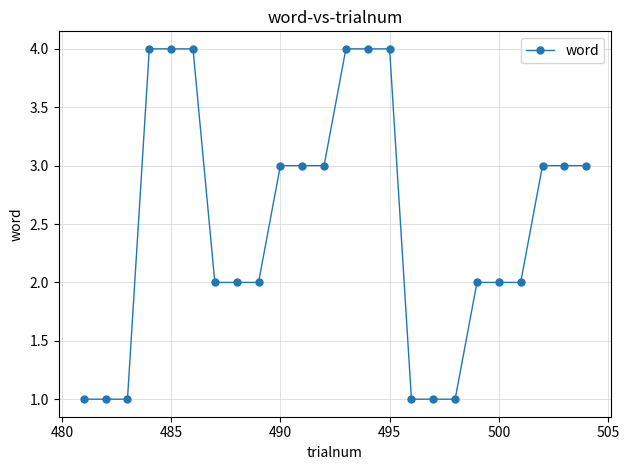

What is the maximum value shown in the chart?

4